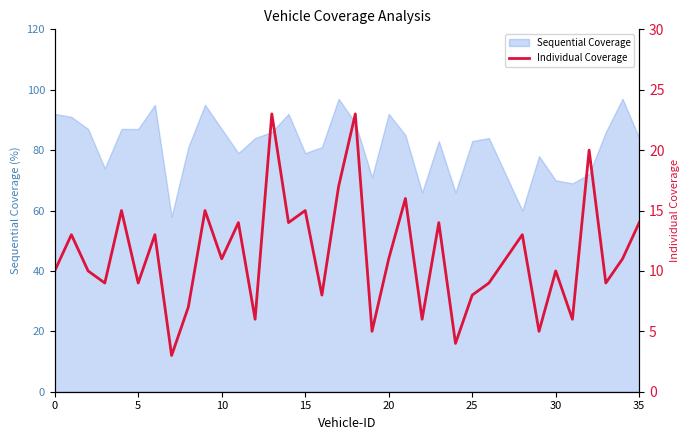

The chart shows a value of 20 at 14. True or false?

False